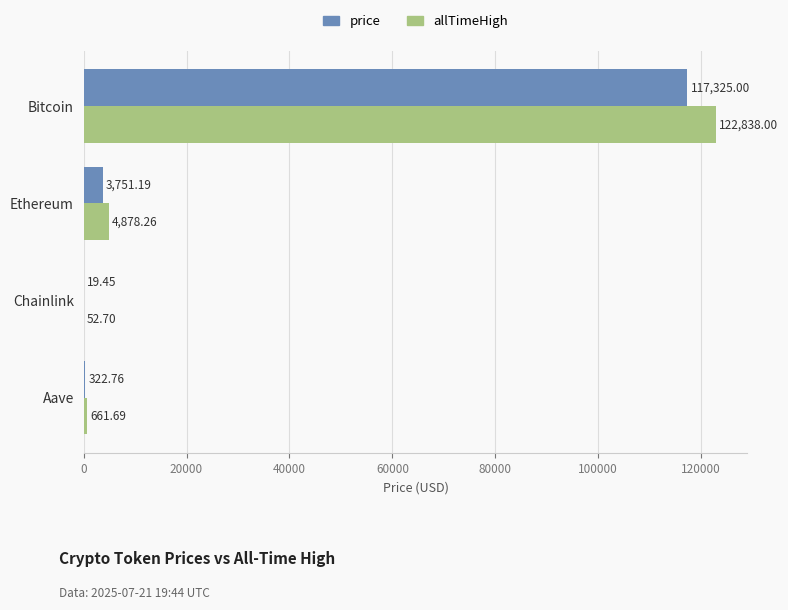

Which series changed the most between Ethereum and Aave?

allTimeHigh